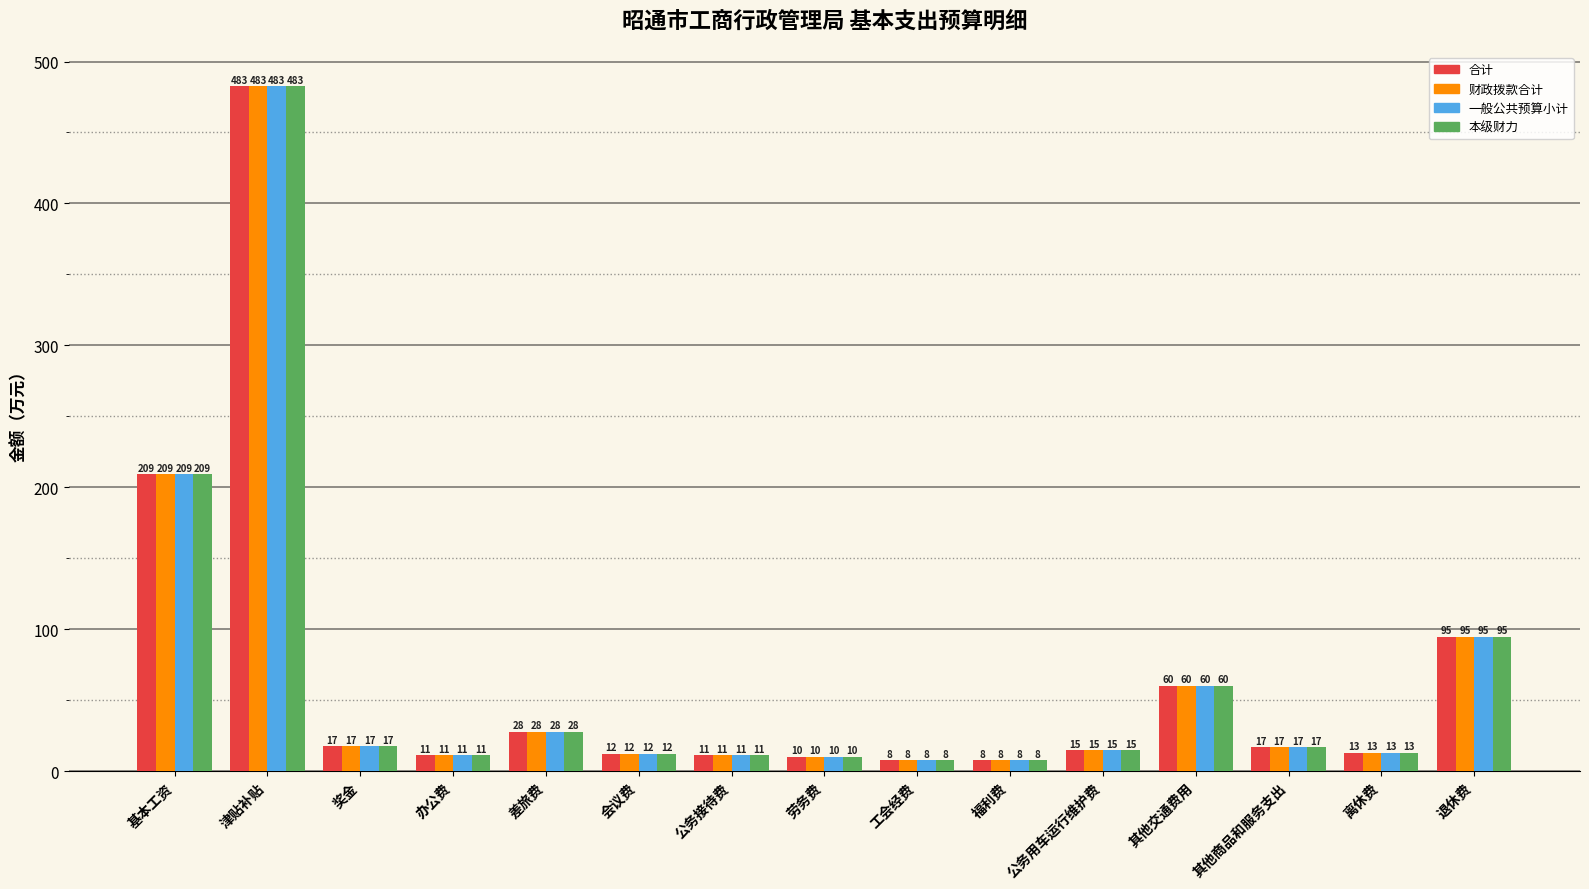

What is the total value across all series at 奖金?

69.7